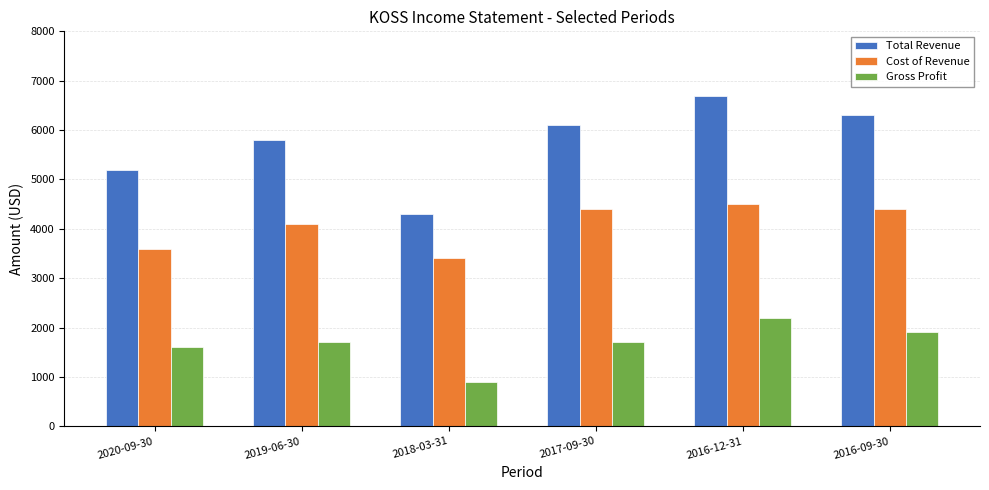

At which category is the sum across all series the highest?

2016-12-31